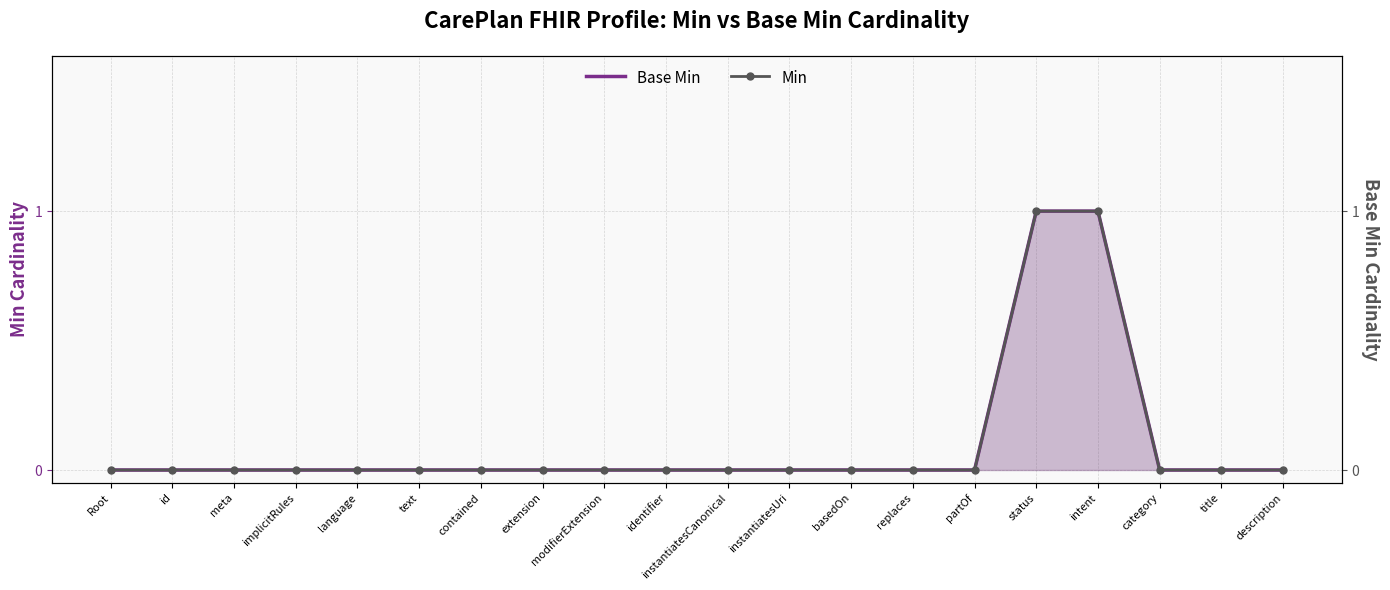

List the series in order of their peak value, lowest first.

Base Min, Min